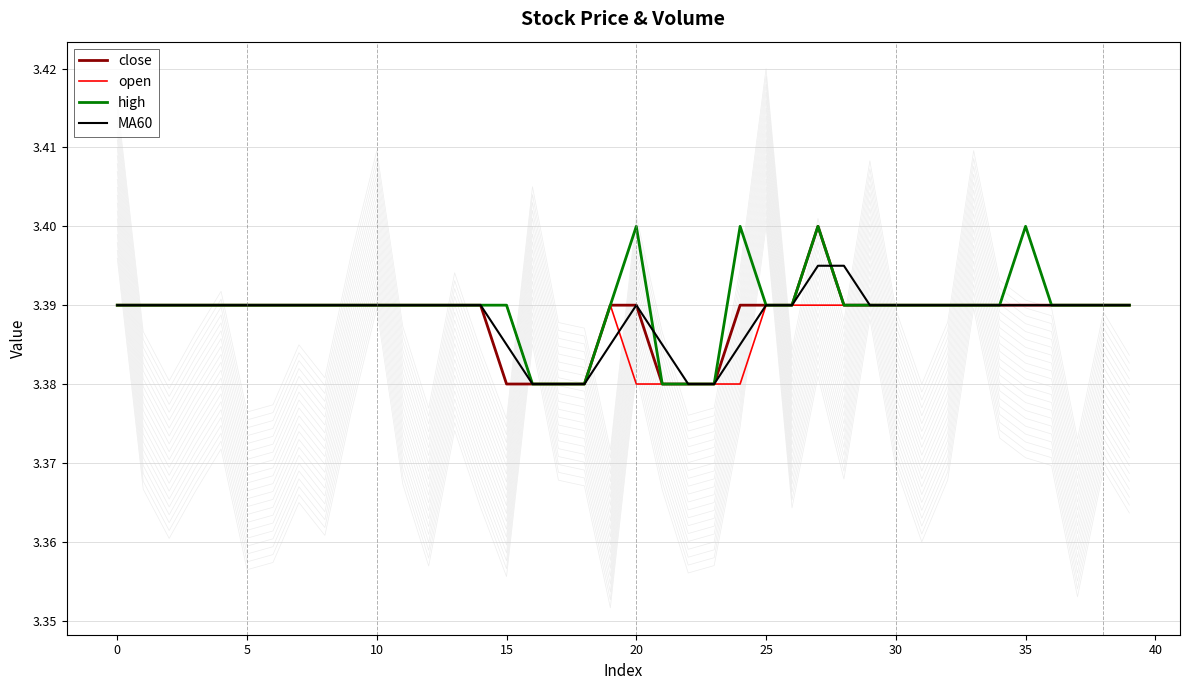

Is it true that open equals 1.4 at 5?

False